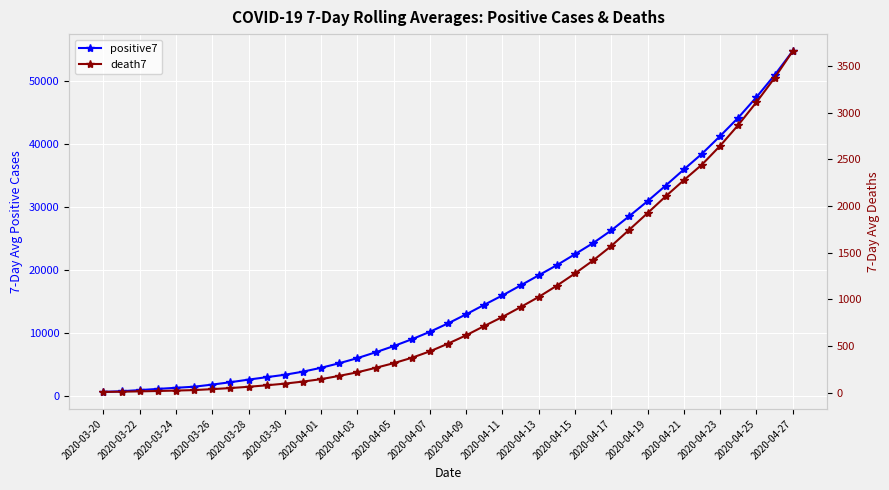

At how many categories does at least one series exceed 1324?

35